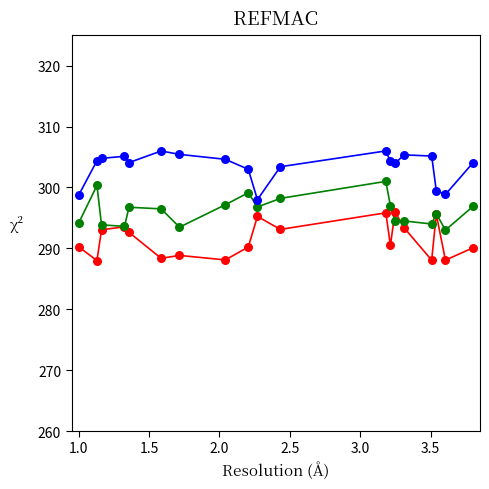

What is the minimum value shown in the chart?

288.0